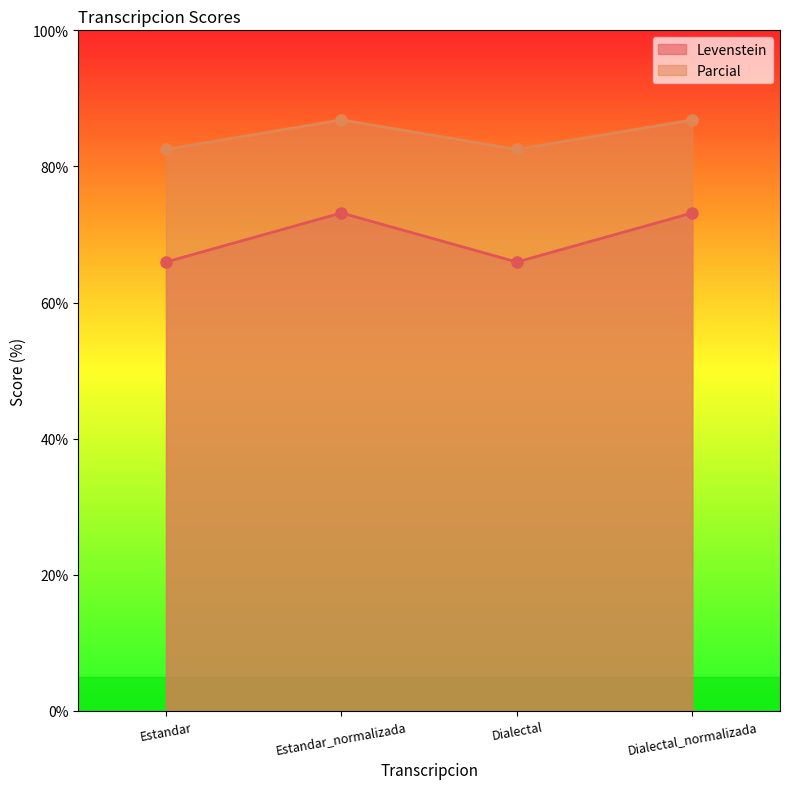

Where is the first local minimum for Parcial?

Dialectal